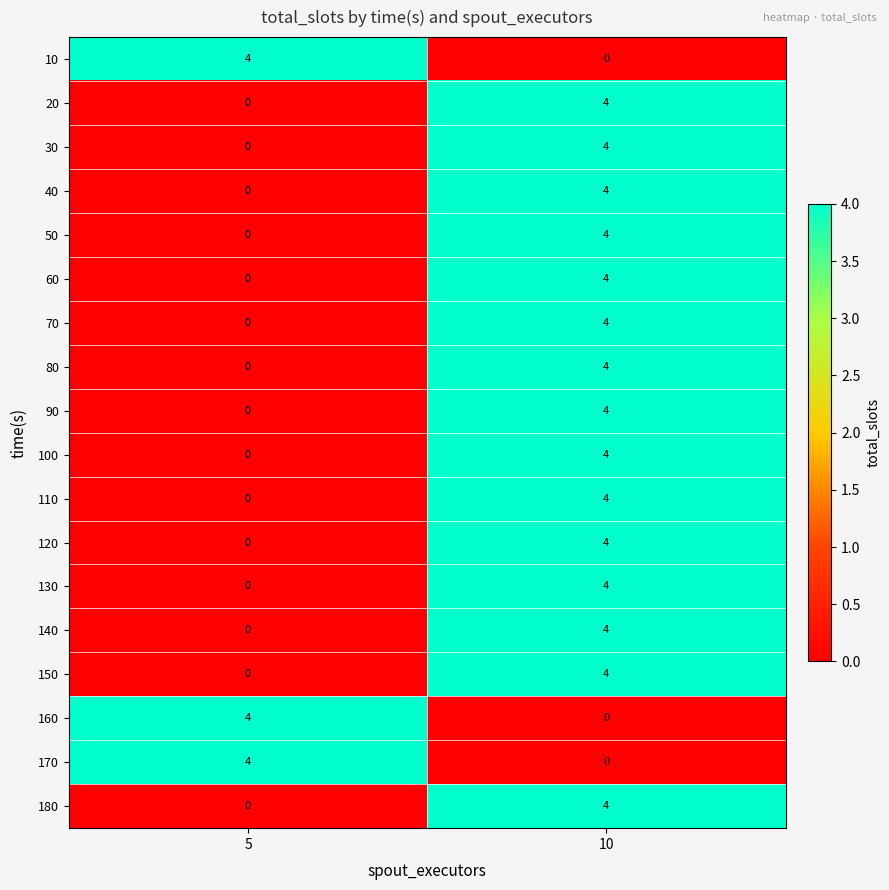

What is the spread (max minus min) of values at 5?

4